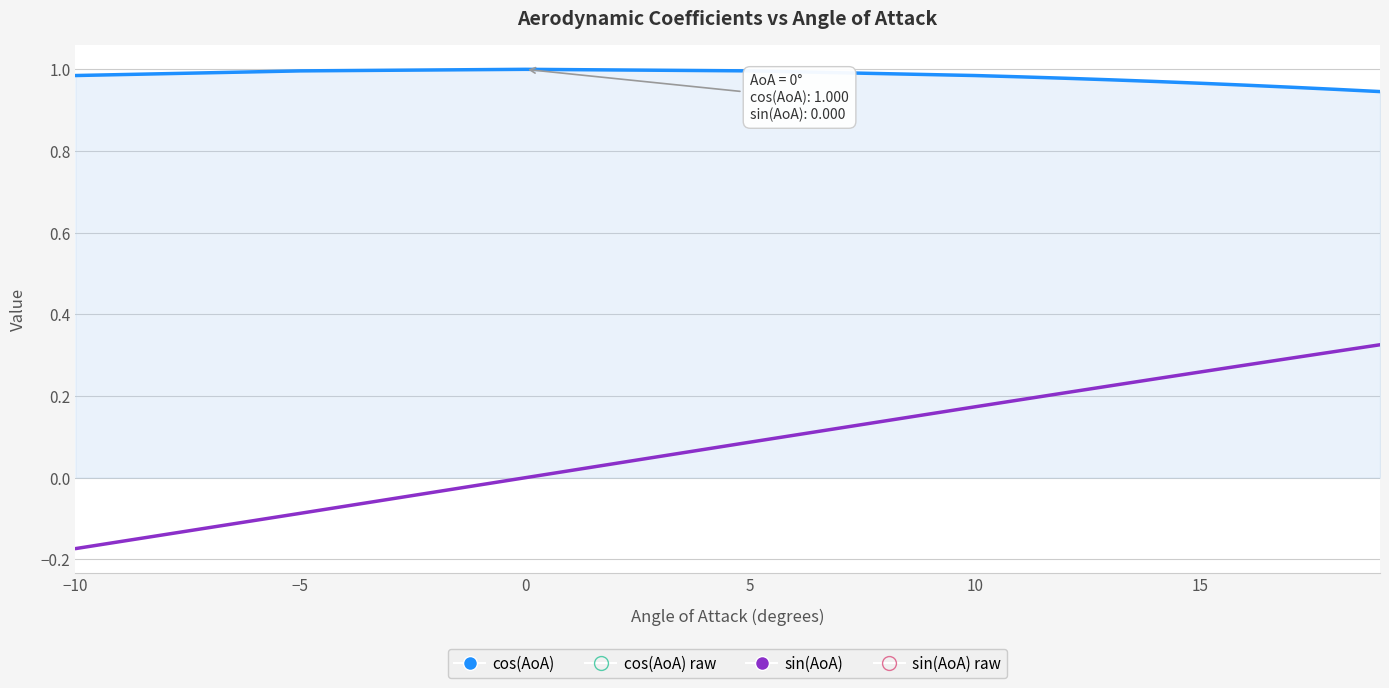

Which series has the largest total across all categories?

cos(AoA)